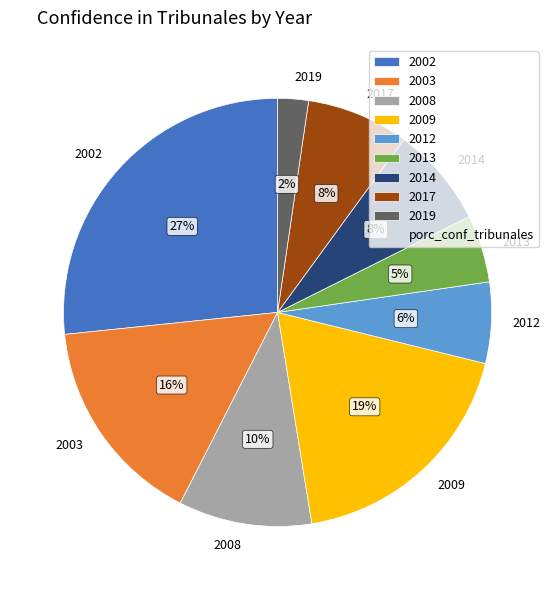

Is the sum of 2013 and 2014 greater than half?

No